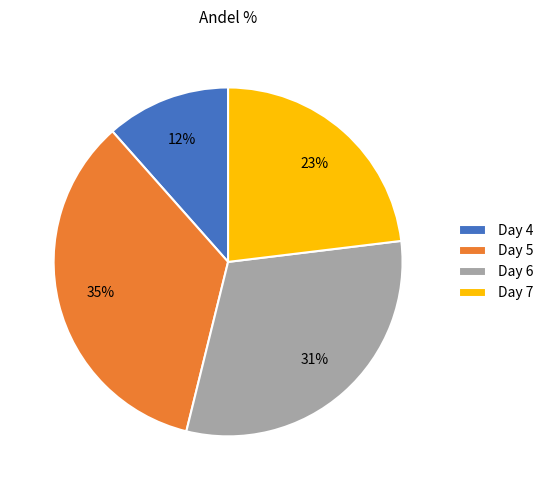

Which category has the smallest portion of the pie?

Day 4